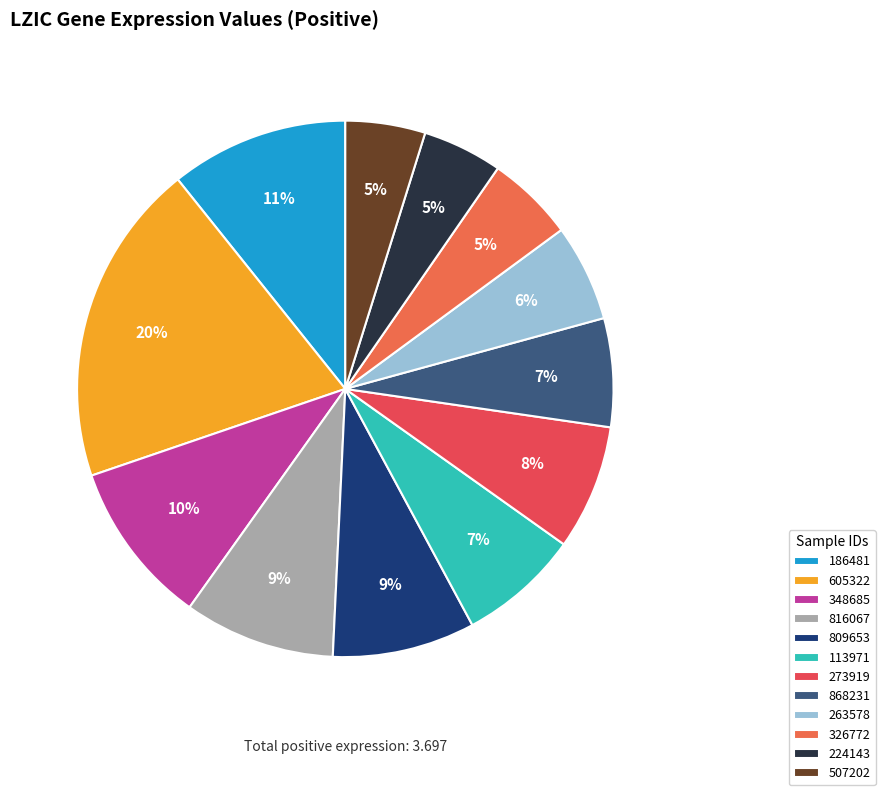

To the nearest percent, what is the average slice percentage?

8%